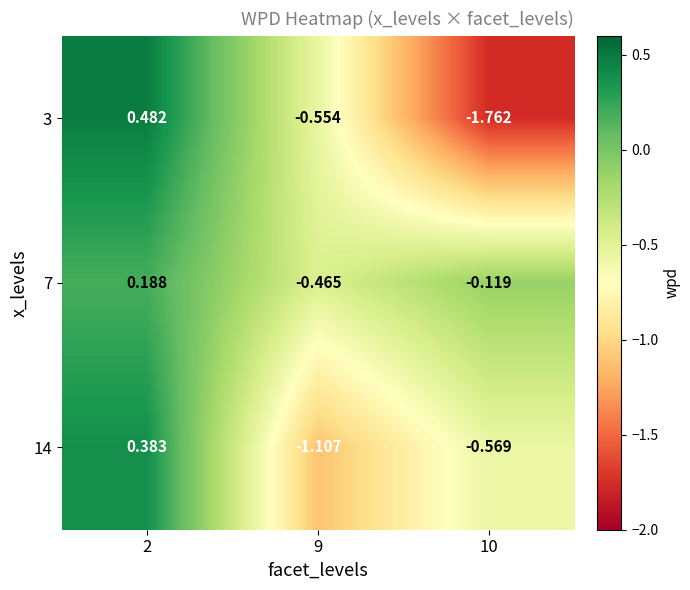

Is the value of 3 at 9 greater than the value of 7 at 2?

No